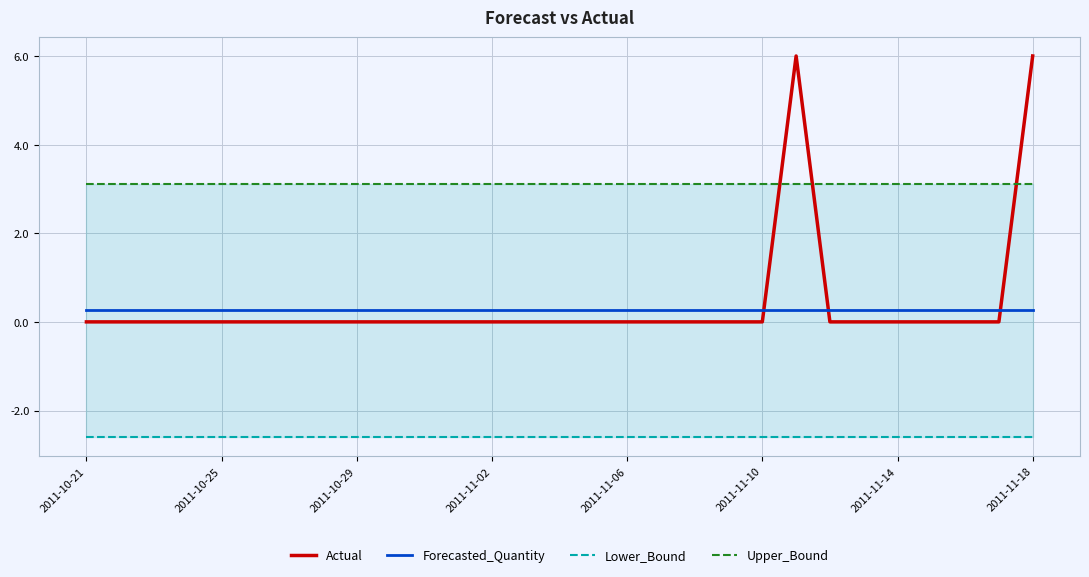

Which series has the largest range (max minus min)?

Actual